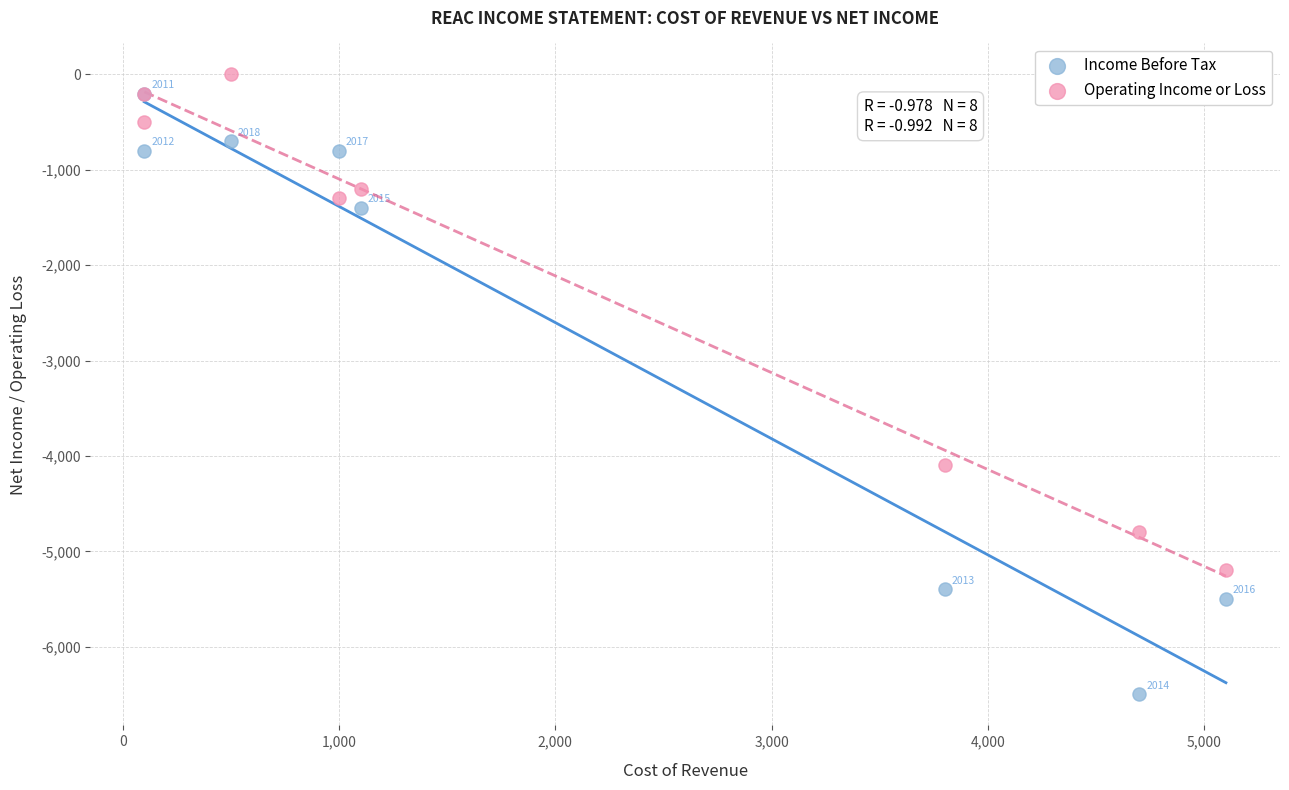

Across all series, what Y value is closest to -3250?

-4100